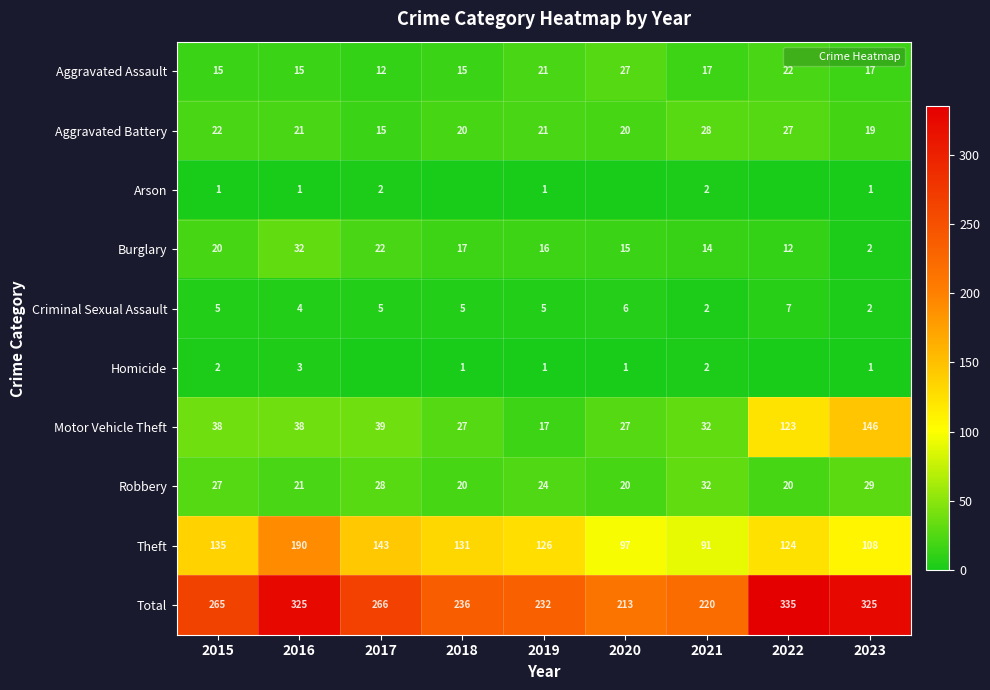

What is the difference between the maximum and minimum values in the Homicide series?

3